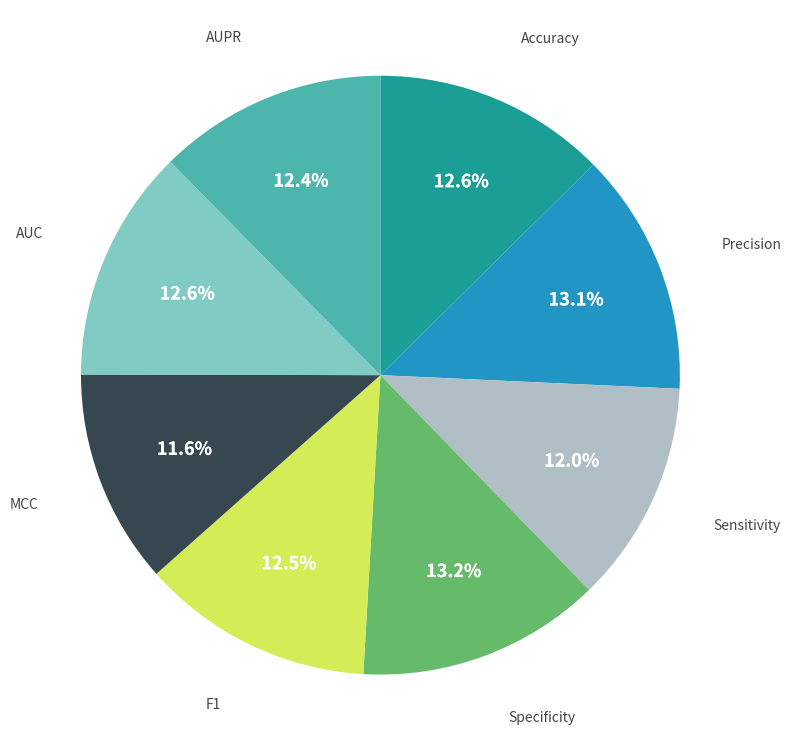

To the nearest percent, what is the combined percentage of Precision and MCC?

25%